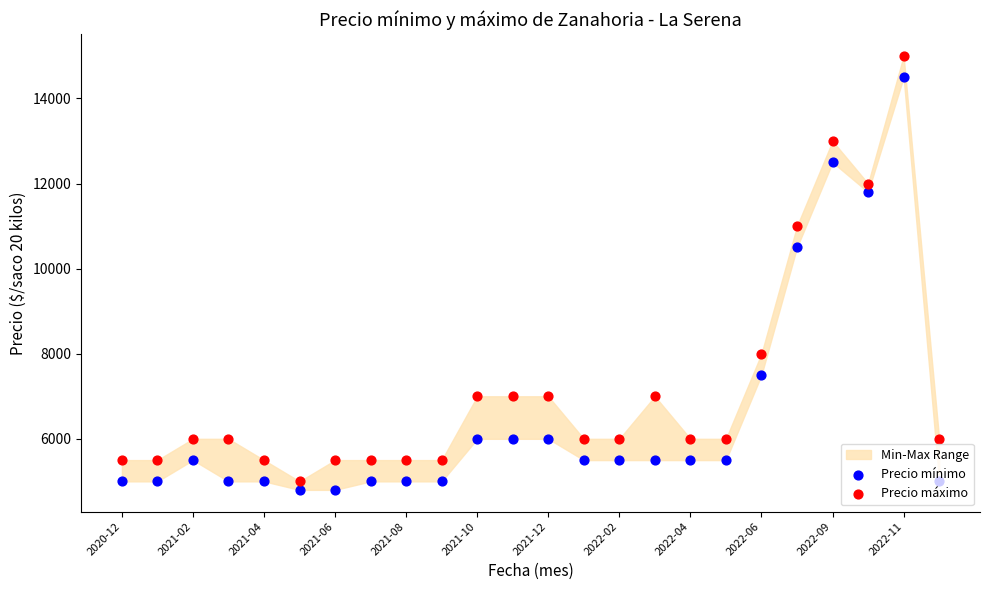

At which category is the sum across all series the highest?

2022-11